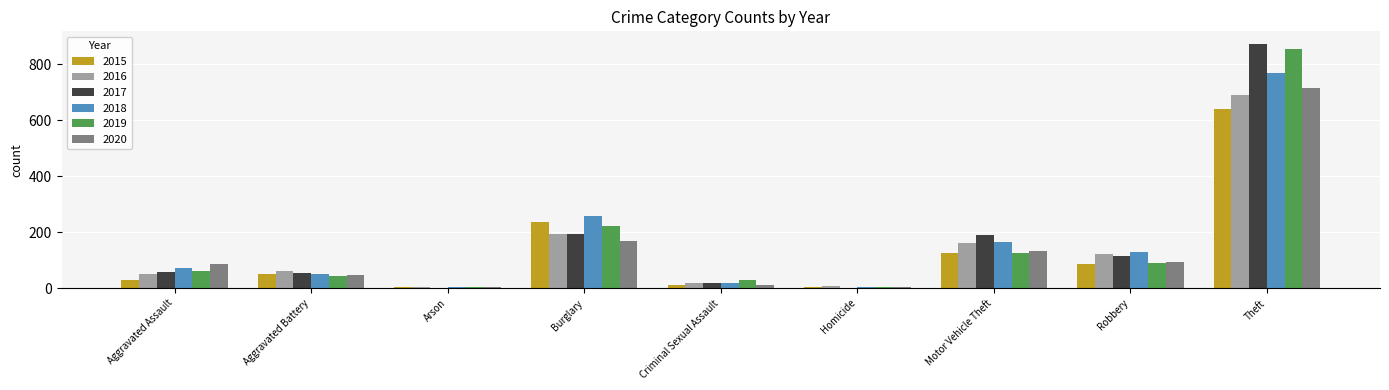

What is the highest value of the 2017 series?

873